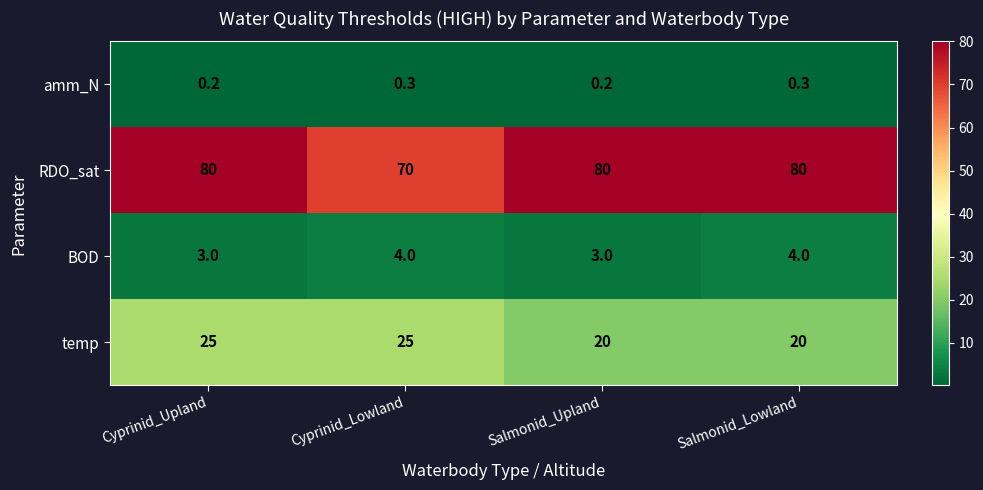

At Salmonid_Lowland, list the series in order from smallest to largest.

amm_N, BOD, temp, RDO_sat